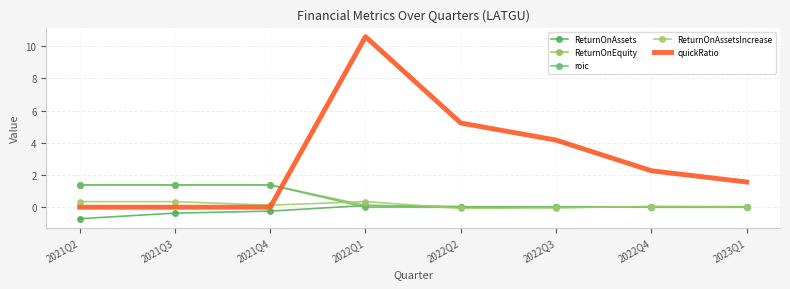

How many lines are shown in the chart?

5